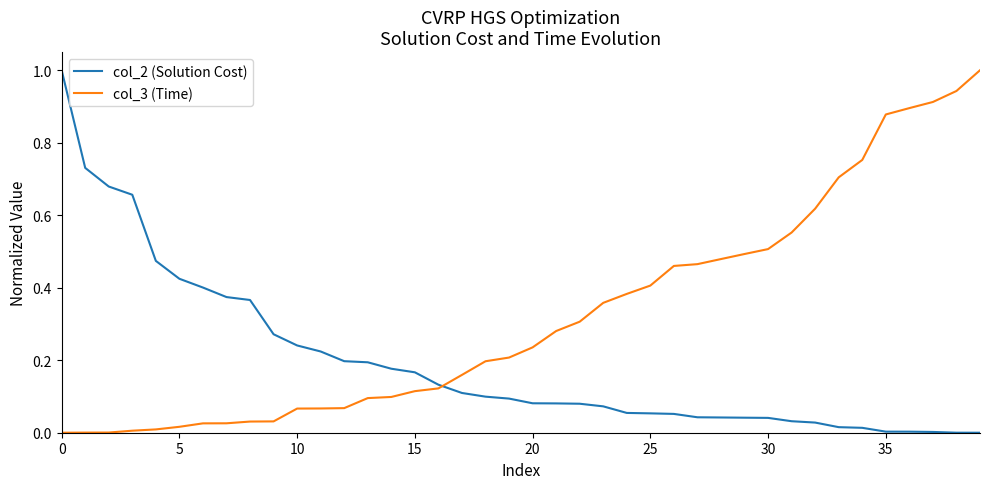

How many lines are shown in the chart?

2